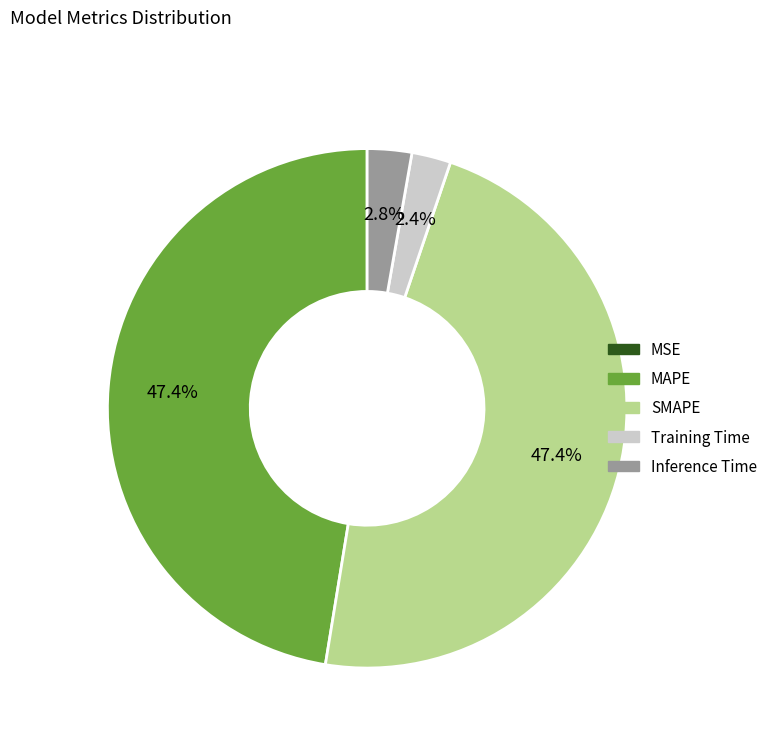

Between MAPE and Training Time, which is larger?

MAPE